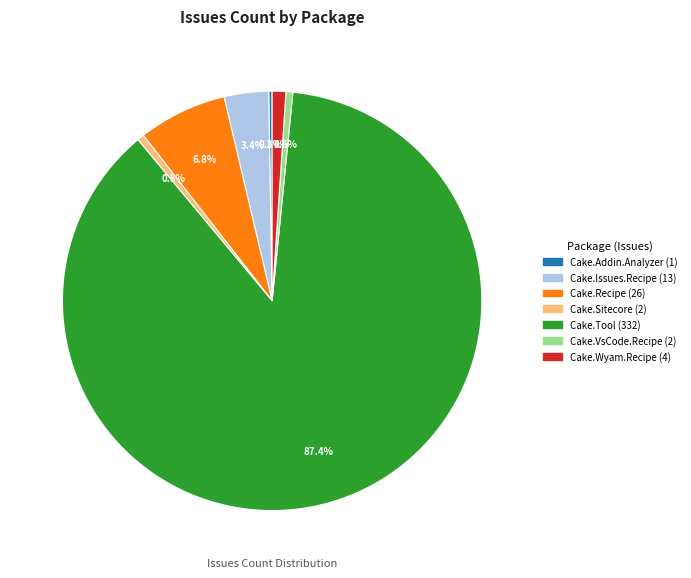

Is there a majority slice in this chart?

Yes